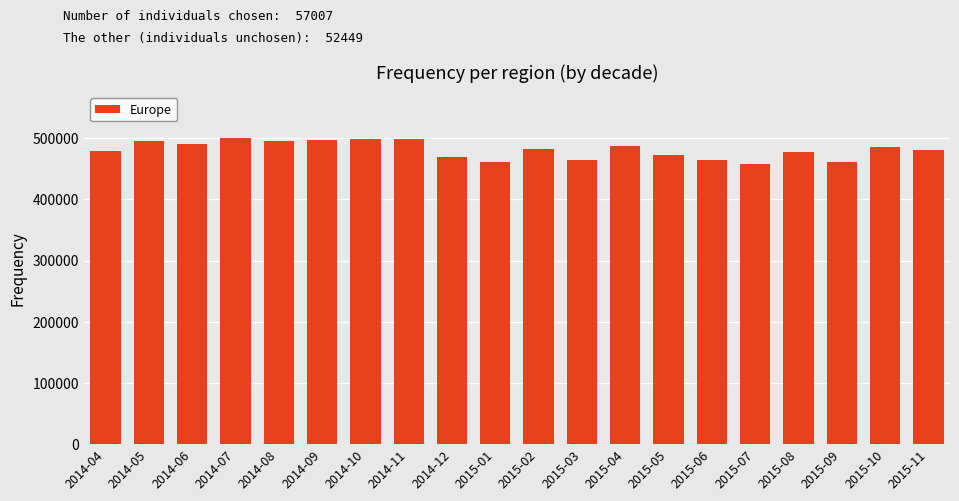

What is the label of the 15th bar from the left?

2015-06